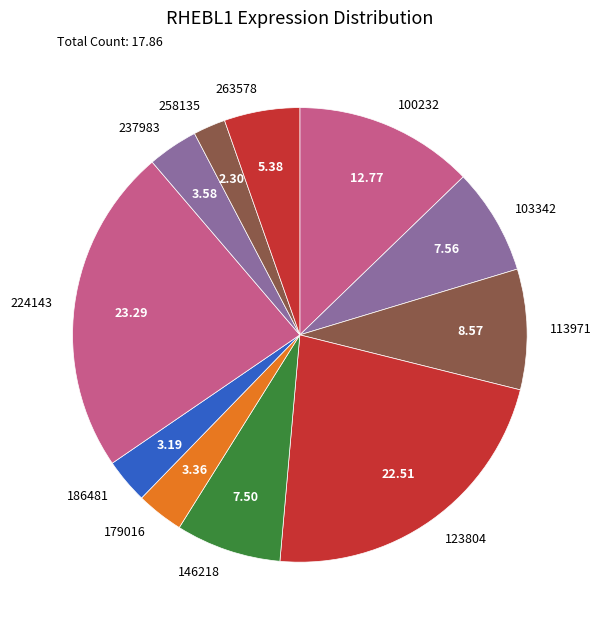

Which slice is the largest?

224143